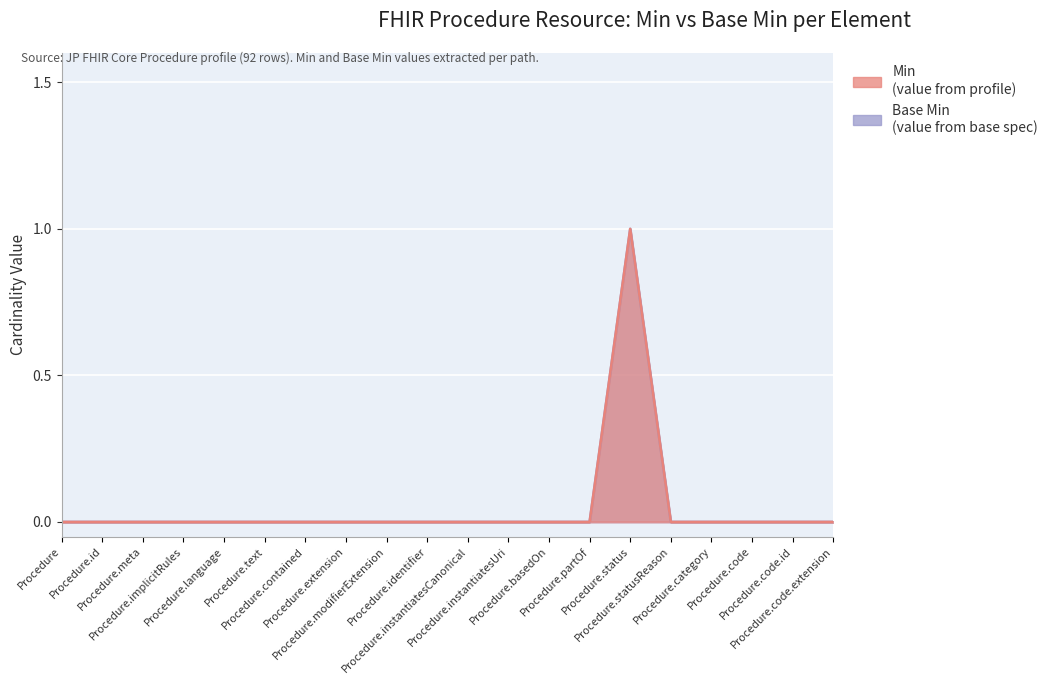

True or false: Base Min has more than 1 interior local peaks.

False